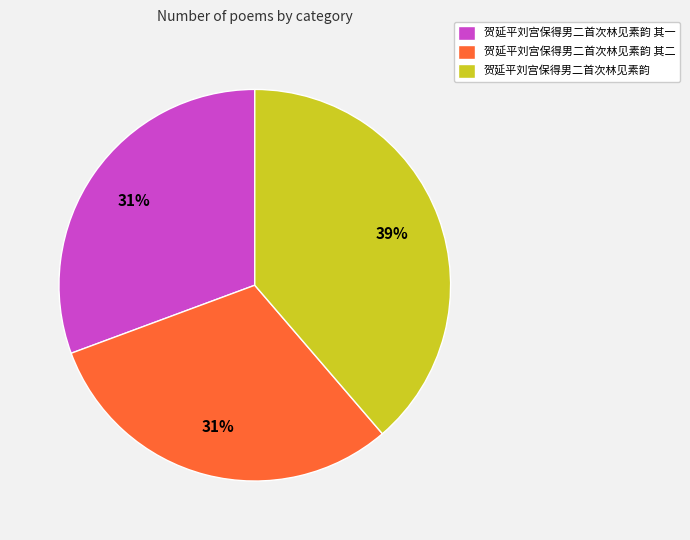

The 贺延平刘宫保得男二首次林见素韵 其二 slice represents 31% of the pie. True or false?

True